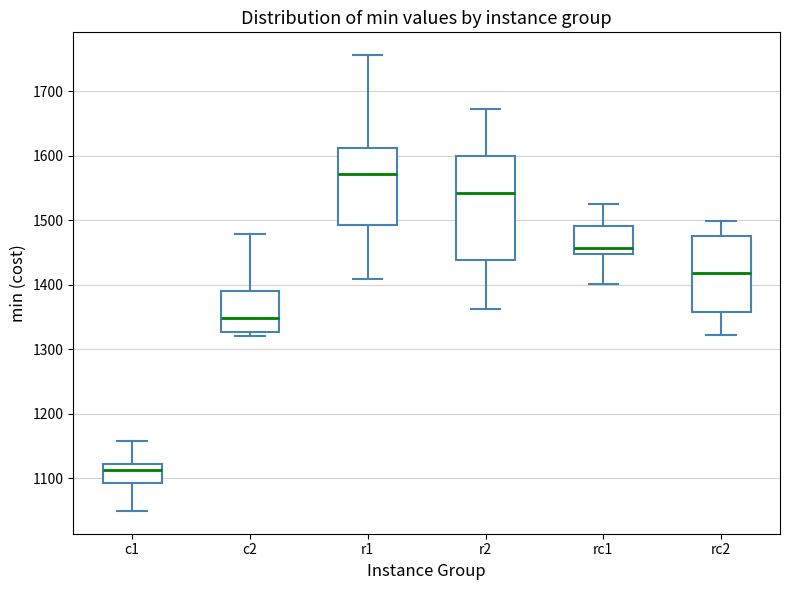

Comparing the boxes themselves (not the whiskers), which one is the tallest?

r2